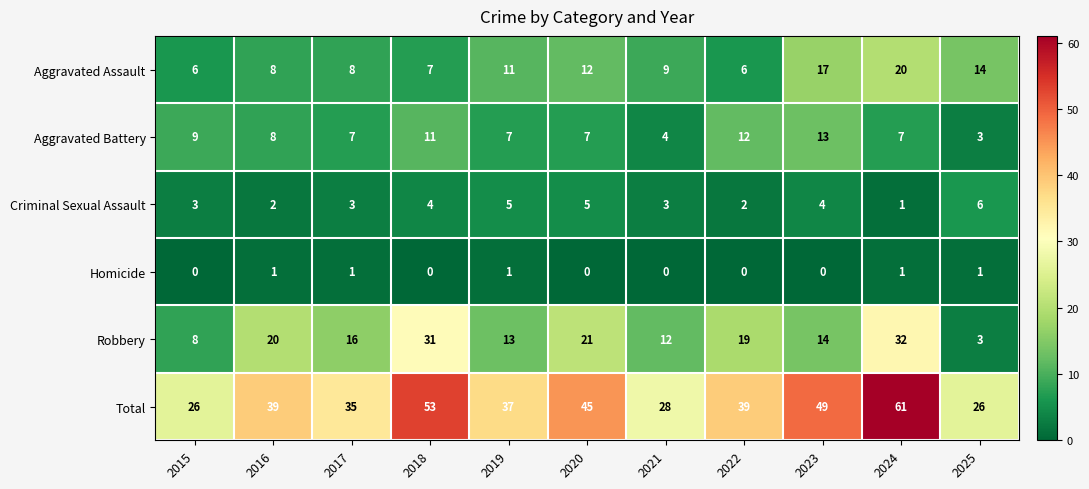

Which series has the largest range (max minus min)?

Total